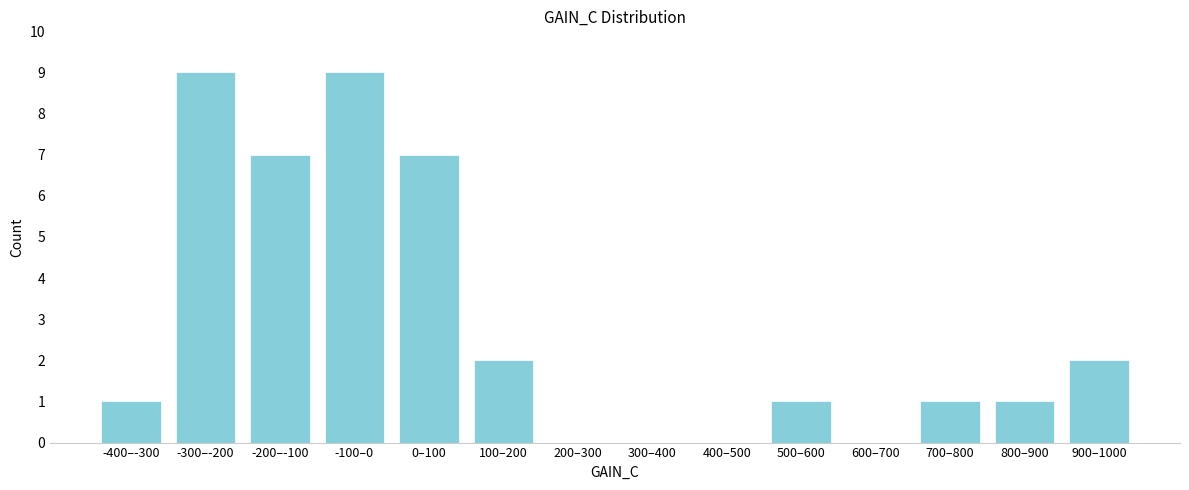

Reading right to left, what are all the values shown in this chart?

900–1000=2	800–900=1	700–800=1	600–700=0	500–600=1	400–500=0	300–400=0	200–300=0	100–200=2	0–100=7	-100–0=9	-200–-100=7	-300–-200=9	-400–-300=1